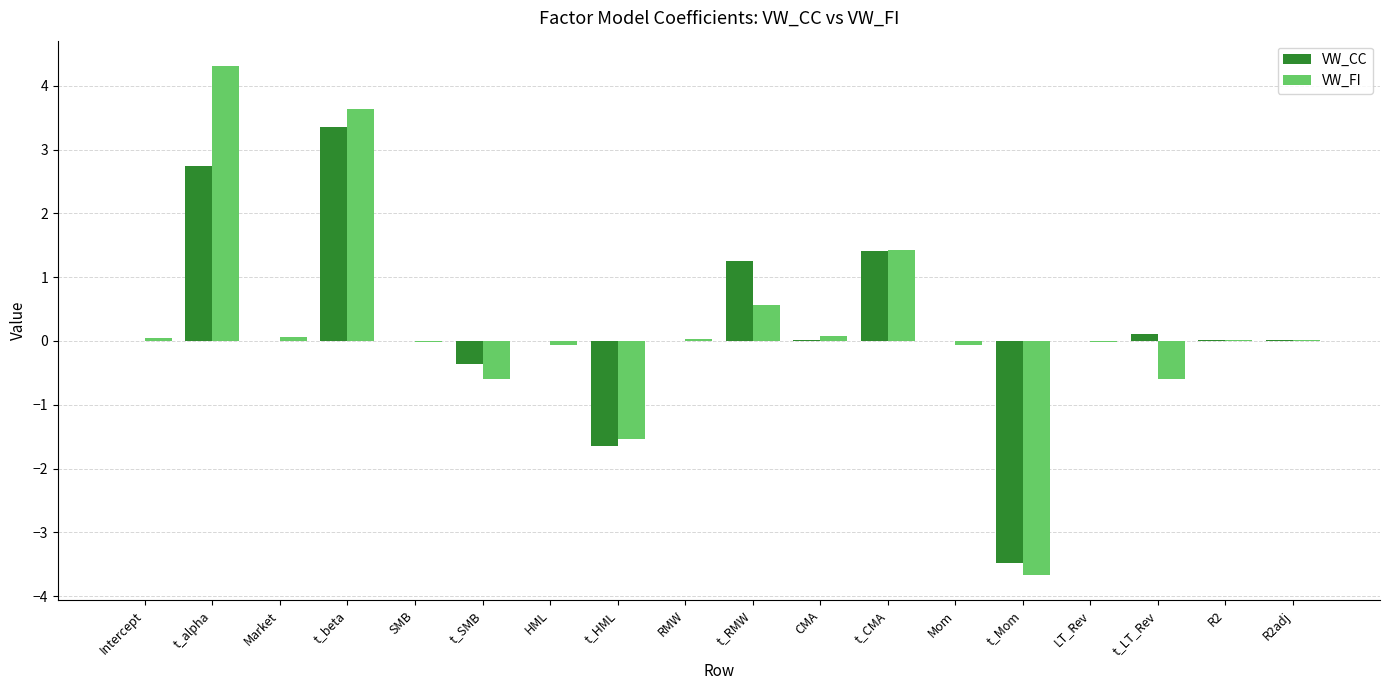

What is the highest value of the VW_FI series?

4.3